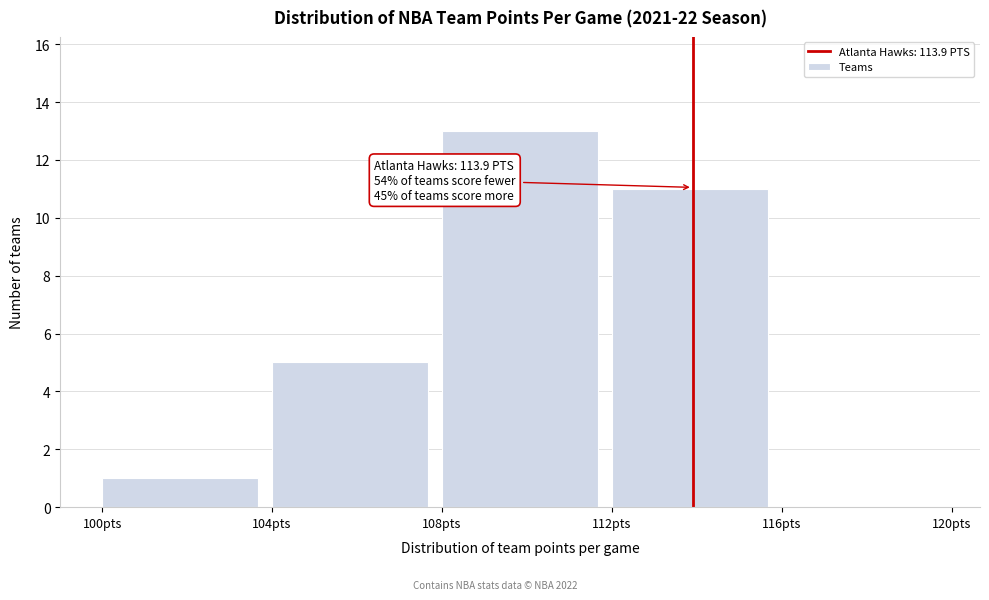

Which range on the x-axis has the tallest bar?

108 to 112